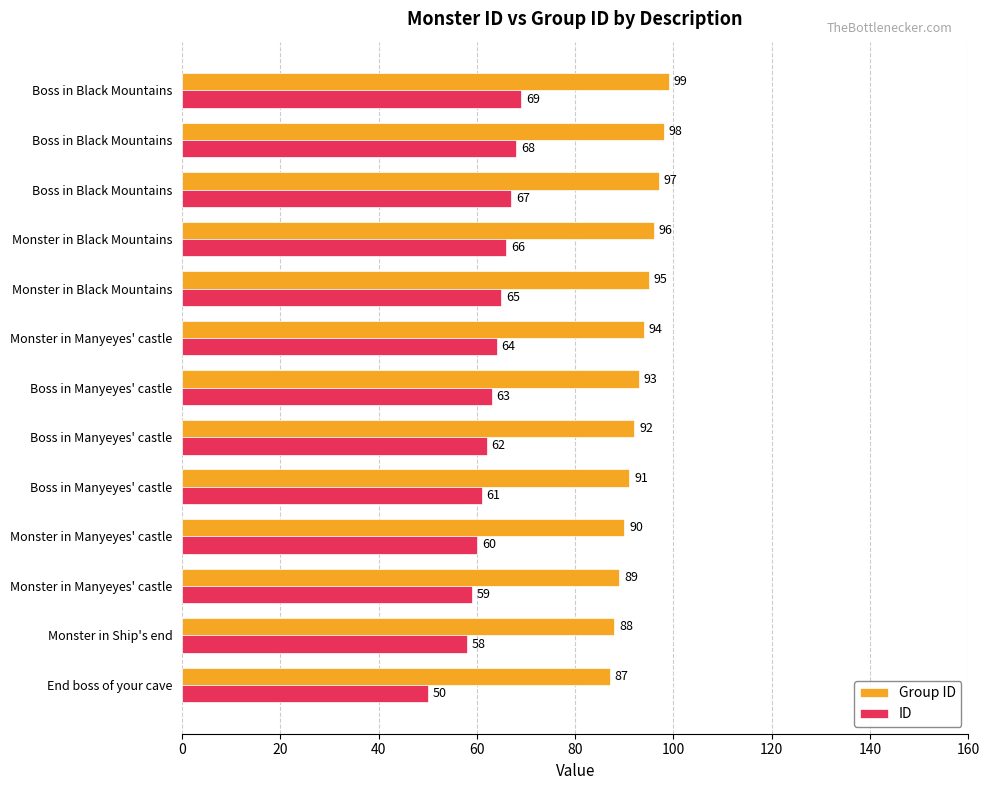

What is the highest value of the Group ID series?

99